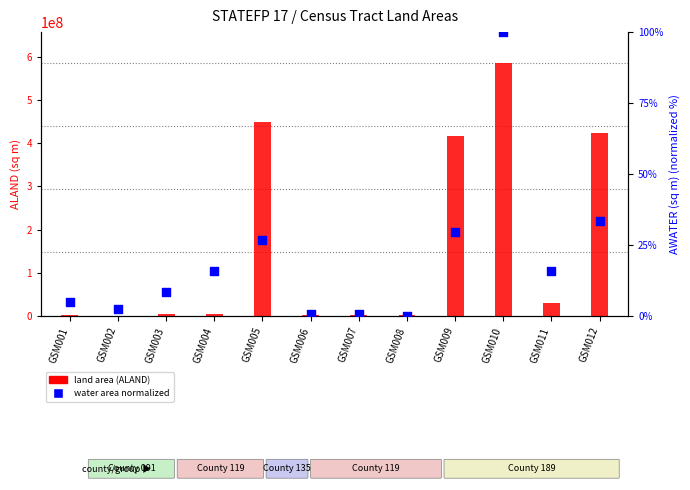

Is the value of water ratio (normalized) at GSM001 greater than the value of land area (ALAND) at GSM009?

No